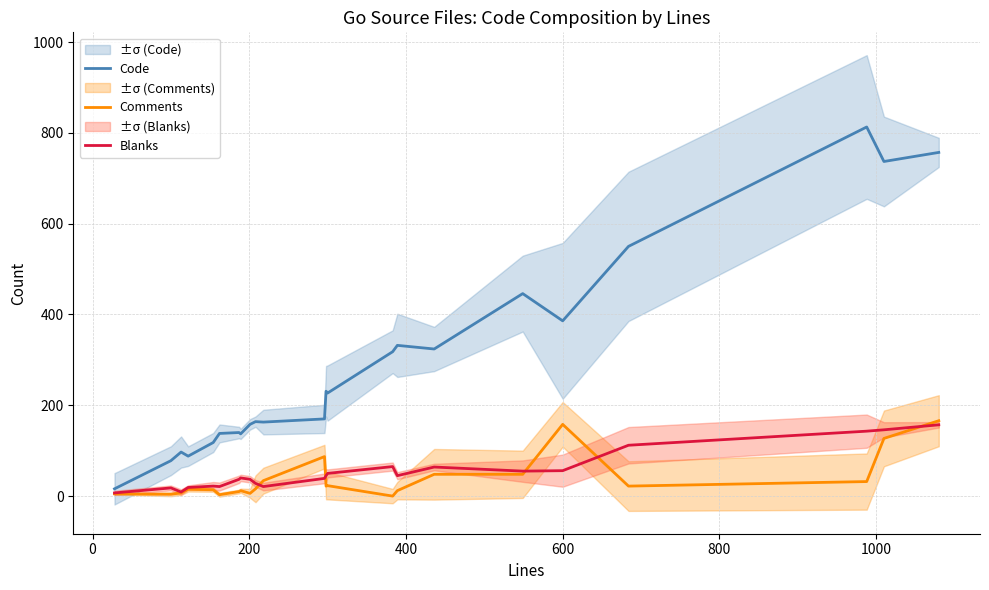

At how many categories does at least one series exceed 486?

4